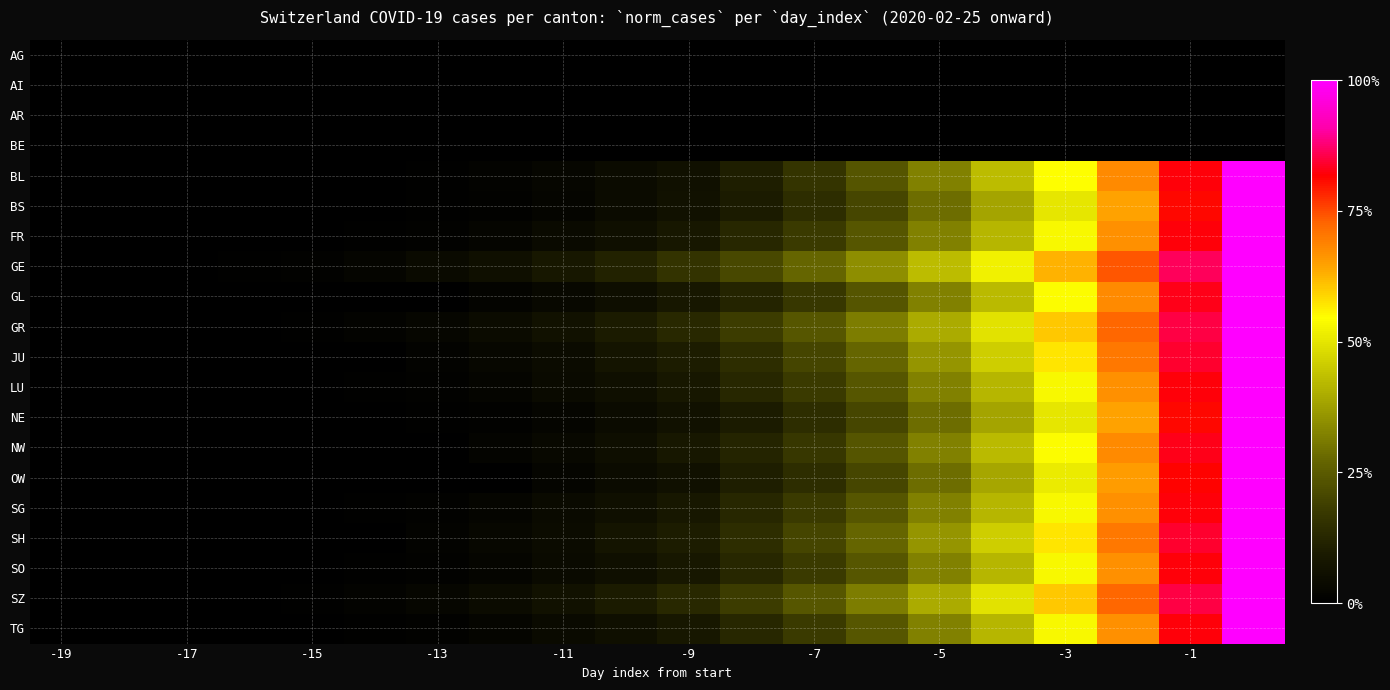

Reading left to right, list all the values displayed in this chart.

AG: 0.0	0.0	0.0	0.0	0.0	0.0	0.0	0.0	0.0	0.0	0.0	0.0	0.0	0.0	0.0	0.0	0.0	0.0	0.0	0.0
AI: 0.0	0.0	0.0	0.0	0.0	0.0	0.0	0.0	0.0	0.0	0.0	0.0	0.0	0.0	0.0	0.0	0.0	0.0	0.0	0.0
AR: 0.0	0.0	0.0	0.0	0.0	0.0	0.0	0.0	0.0	0.0	0.0	0.0	0.0	0.0	0.0	0.0	0.0	0.0	0.0	0.0
BE: 0.0	0.0	0.0	0.0	0.0	0.0	0.0	0.0	0.0	0.0	0.0	0.0	0.0	0.0	0.0	0.0	0.0	0.0	0.0	0.0
BL: 0.0	0.0	0.0	0.0	0.0	0.3	0.6	1.2	2.4	4.1	6.2	10.3	16.2	23.5	32.4	42.6	54.4	67.6	82.4	100.0
BS: 0.0	0.0	0.0	0.0	0.0	0.0	0.6	1.1	2.3	4.0	6.3	9.7	14.3	20.6	28.6	38.3	50.3	64.6	81.1	100.0
FR: 0.0	0.0	0.0	0.0	0.0	0.5	1.0	2.0	3.5	5.5	8.5	12.6	17.6	24.1	32.2	41.7	53.3	66.8	82.4	100.0
GE: 0.0	0.0	0.0	0.5	1.0	2.1	3.6	5.7	8.3	11.5	15.6	20.8	27.1	34.4	42.7	52.1	62.5	74.0	86.5	100.0
GL: 0.0	0.0	0.0	0.0	0.0	0.0	0.0	1.7	3.4	5.1	8.5	11.9	16.9	23.7	32.2	42.4	54.2	67.8	83.1	100.0
GR: 0.0	0.0	0.0	0.0	0.6	1.2	2.4	4.2	6.6	9.6	13.3	18.1	24.1	31.3	39.8	49.4	60.2	72.3	85.5	100.0
JU: 0.0	0.0	0.0	0.0	0.0	0.0	1.4	2.9	4.3	7.1	10.0	14.3	20.0	27.1	35.7	45.7	57.1	70.0	84.3	100.0
LU: 0.0	0.0	0.0	0.0	0.0	0.5	1.0	2.0	3.5	5.5	8.5	12.6	17.6	24.1	32.2	41.7	53.3	66.8	82.4	100.0
NE: 0.0	0.0	0.0	0.0	0.0	0.0	0.6	1.1	2.3	4.0	6.3	9.7	14.3	20.6	28.6	38.3	50.3	64.6	81.1	100.0
NW: 0.0	0.0	0.0	0.0	0.0	0.0	0.0	1.7	3.4	5.1	8.5	11.9	16.9	23.7	32.2	42.4	54.2	67.8	83.1	100.0
OW: 0.0	0.0	0.0	0.0	0.0	0.0	0.0	0.0	2.0	4.1	6.1	10.2	14.3	20.4	28.6	38.8	51.0	65.3	81.6	100.0
SG: 0.0	0.0	0.0	0.0	0.0	0.5	1.0	2.0	3.5	5.5	8.5	12.6	17.6	24.1	32.2	41.7	53.3	66.8	82.4	100.0
SH: 0.0	0.0	0.0	0.0	0.0	0.0	1.4	2.9	4.3	7.1	10.0	14.3	20.0	27.1	35.7	45.7	57.1	70.0	84.3	100.0
SO: 0.0	0.0	0.0	0.0	0.0	0.5	1.0	2.0	3.5	5.5	8.5	12.6	17.6	24.1	32.2	41.7	53.3	66.8	82.4	100.0
SZ: 0.0	0.0	0.0	0.0	0.6	1.2	2.4	4.2	6.6	9.6	13.3	18.1	24.1	31.3	39.8	49.4	60.2	72.3	85.5	100.0
TG: 0.0	0.0	0.0	0.0	0.0	0.5	1.0	2.0	3.5	5.5	8.5	12.6	17.6	24.1	32.2	41.7	53.3	66.8	82.4	100.0